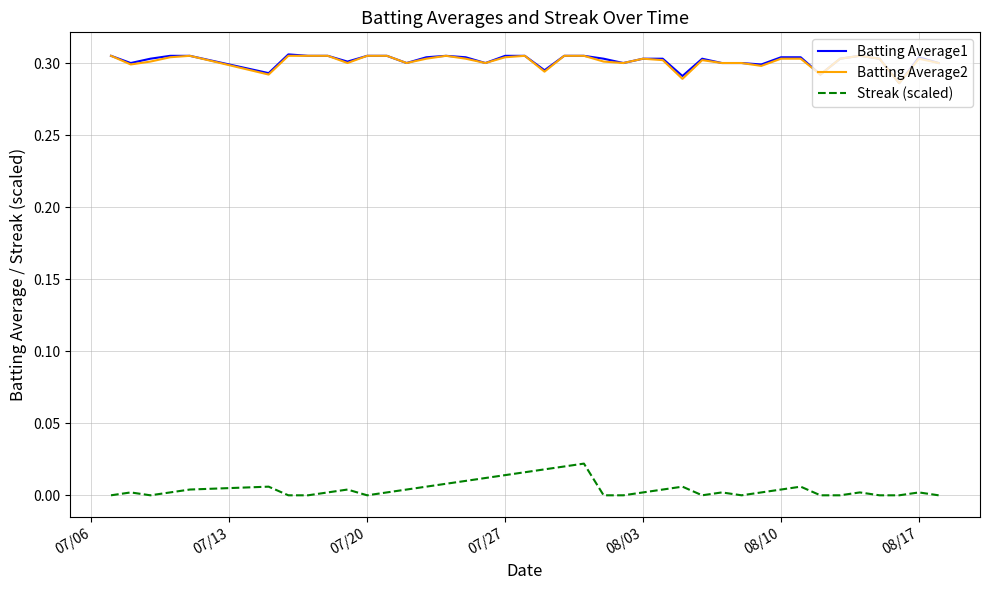

True or false: Streak (scaled) and Batting Average1 cross at least once.

False